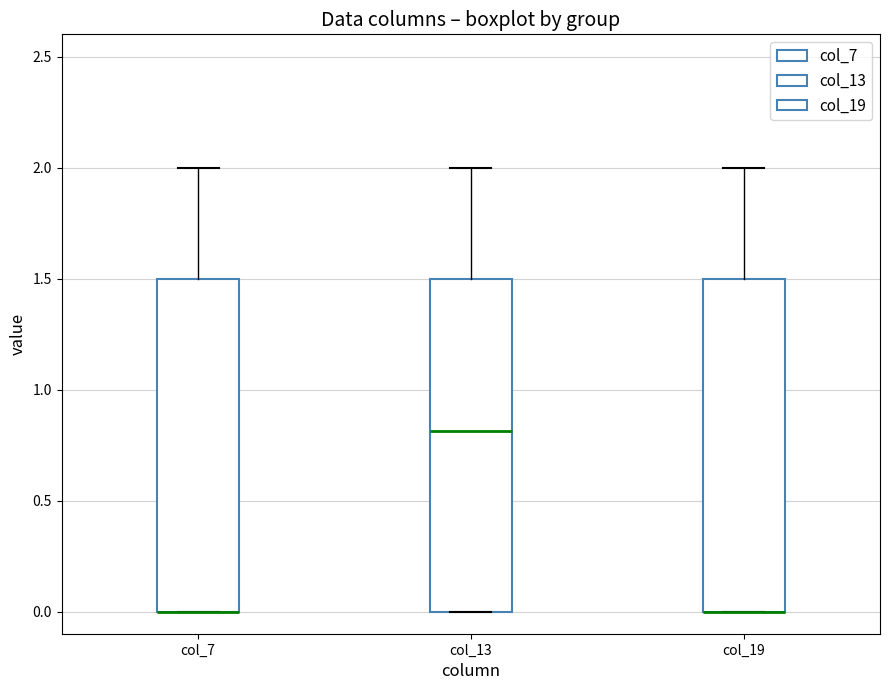

Reading left to right, read every box against the y-axis: the position of its median line, the range the box covers, and the ends of its whiskers. The values are not printed on the chart, so give them approximately, as read against the axis.

col_7: median 0.0 (drawn on the box's lower edge), box 0.0 to 1.5, whiskers 0.0 to 2.0
col_13: median 0.8, box 0.0 to 1.5, whiskers 0.0 to 2.0
col_19: median 0.0 (drawn on the box's lower edge), box 0.0 to 1.5, whiskers 0.0 to 2.0